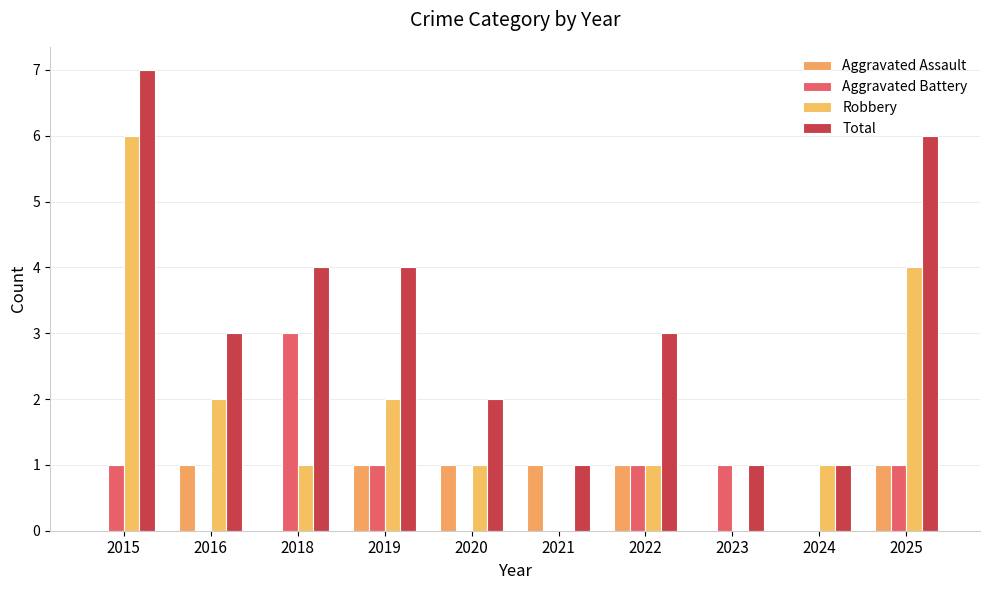

How many categories are shown in the chart?

10